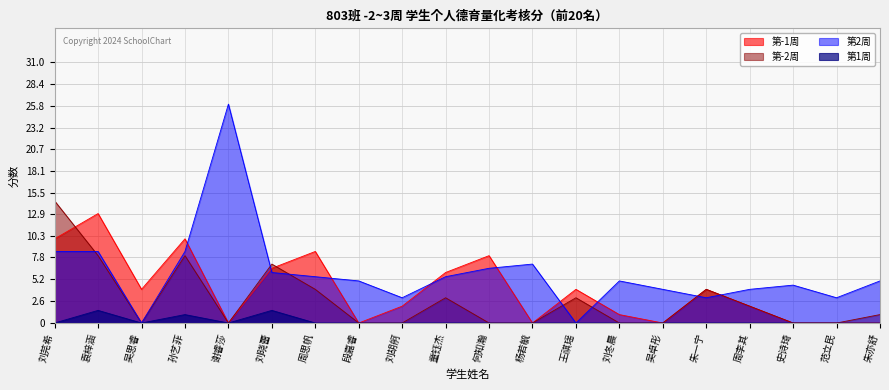

Is the value of 第-2周 at 史诗琦 greater than the value of 第1周 at 刘冬晨?

No